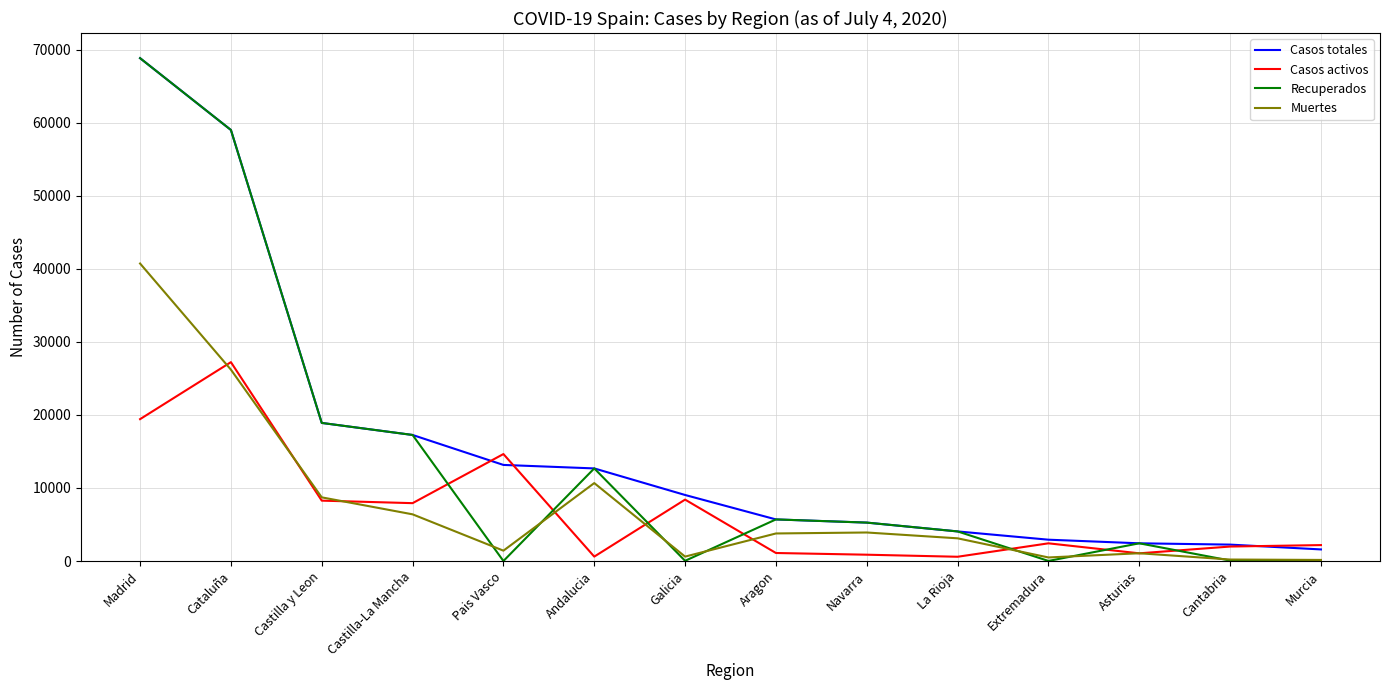

What are all the series names shown in the legend?

Casos totales, Casos activos, Recuperados, Muertes